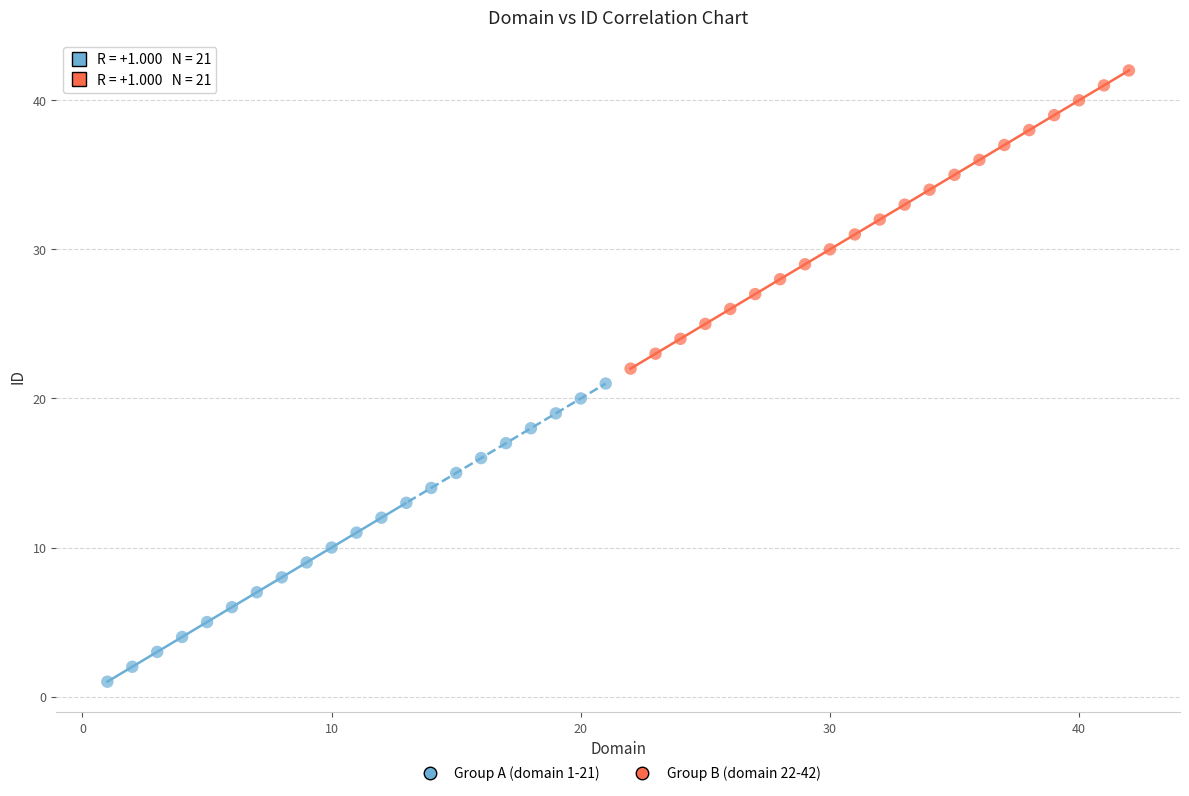

Which series contains the highest Y value?

Group B (domain 22-42)